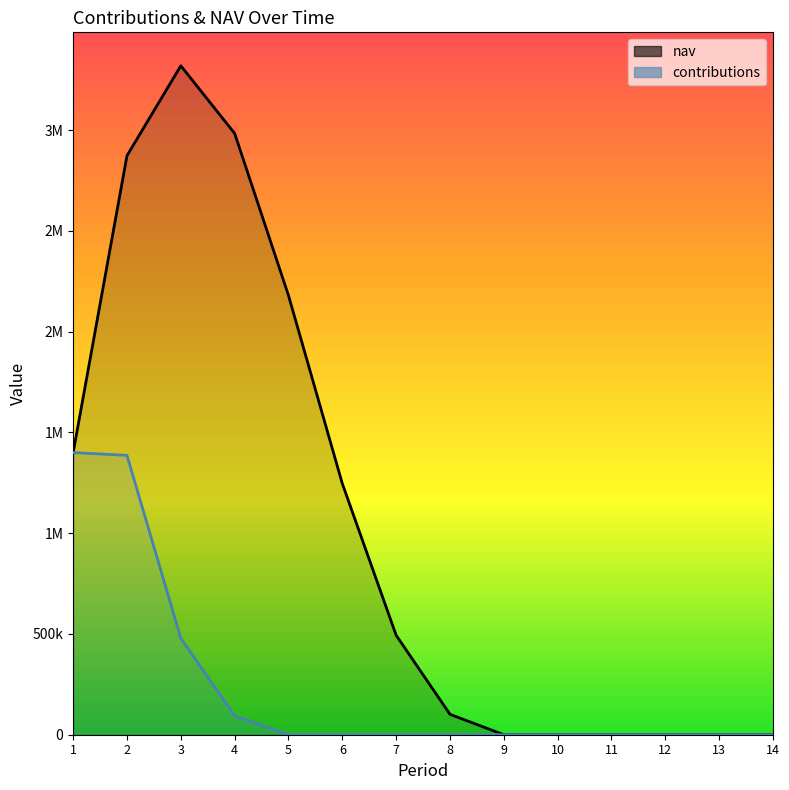

What is the value of the nav point at the 4th from the left?

2983581.3